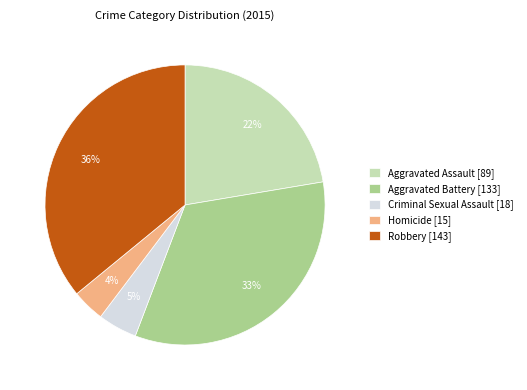

Is it true that Aggravated Assault is 31% of the pie?

False